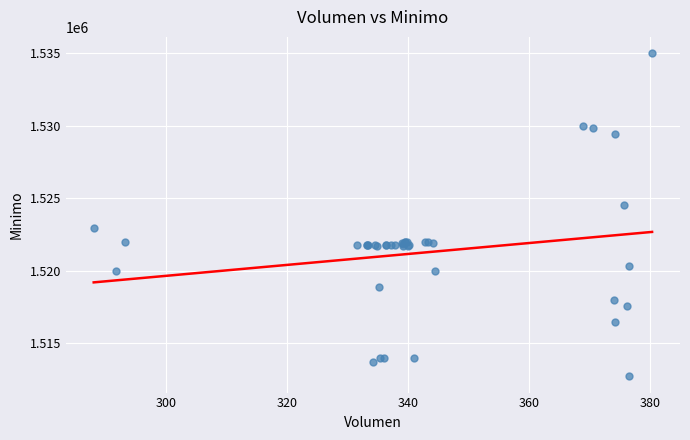

What Y value in the scatter plot is closest to 1523862?

1524513